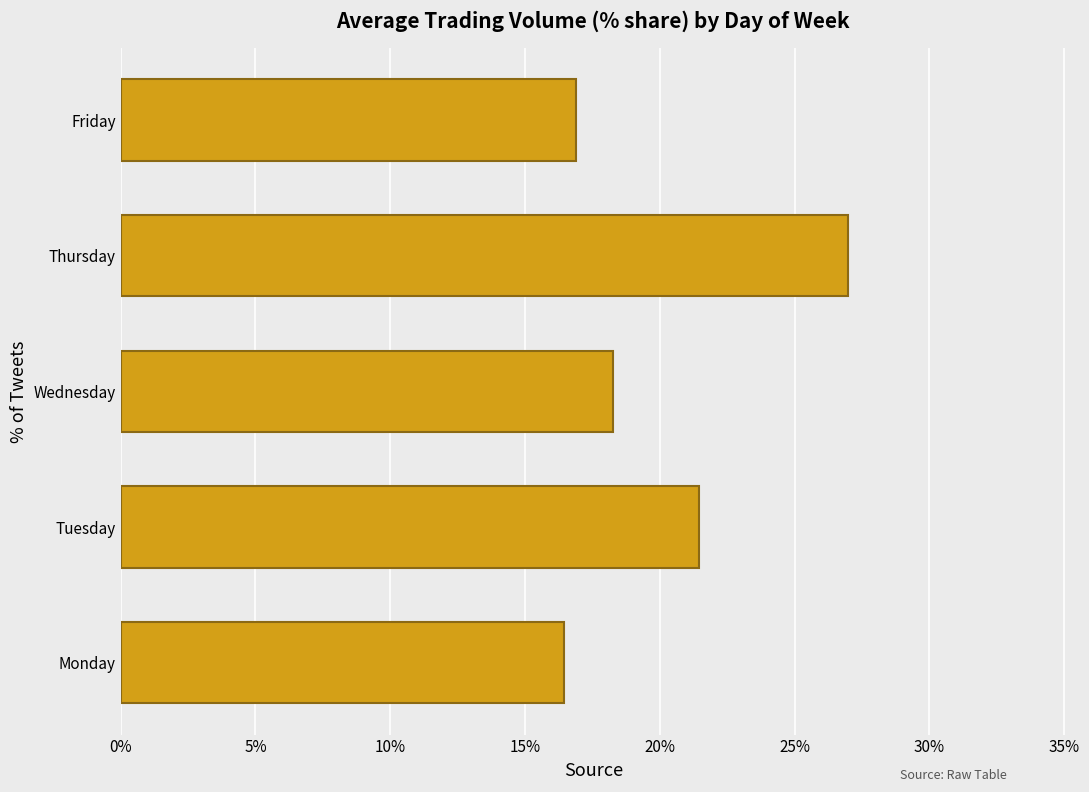

What is the sum of the values at Friday and Wednesday?

35.2